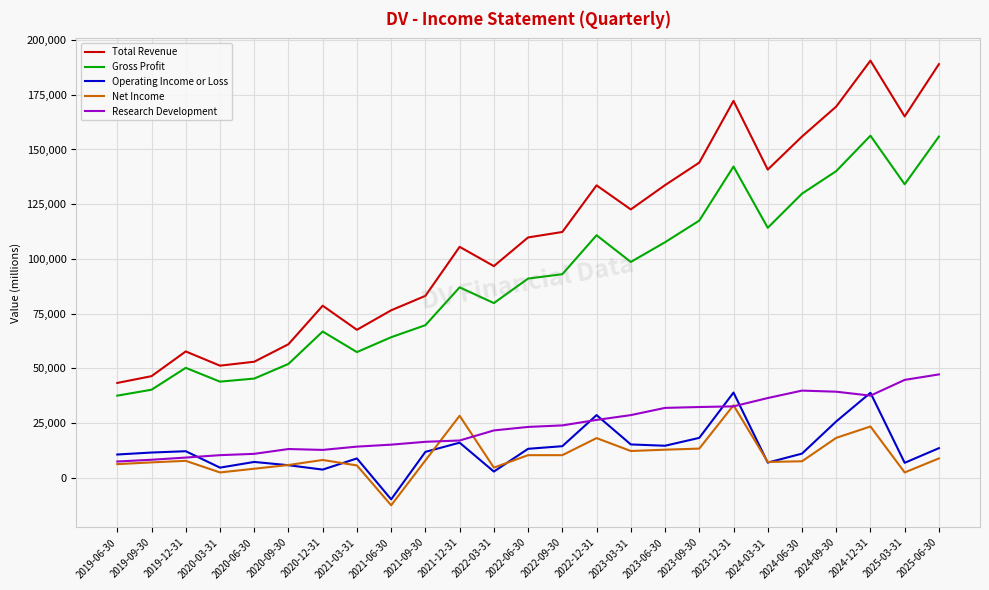

True or false: Operating Income or Loss has more than 2 interior local peaks.

True